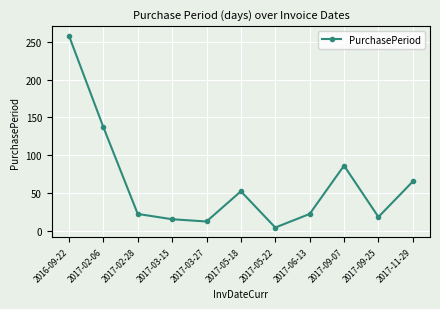

What is the difference between the maximum and minimum values?

254